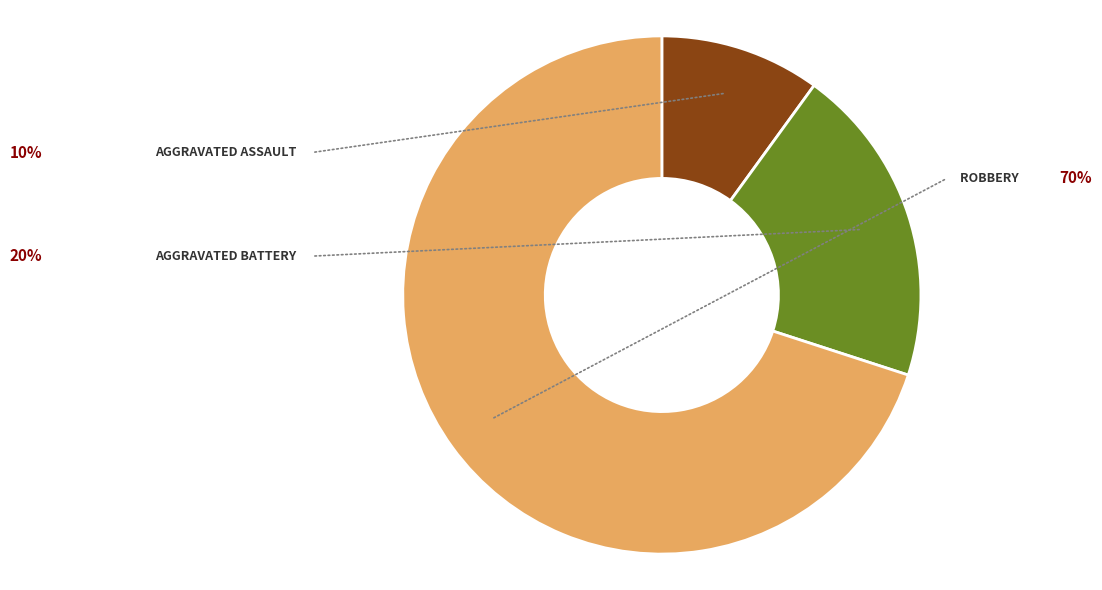

Is there any slice that represents more than half of the pie?

Yes